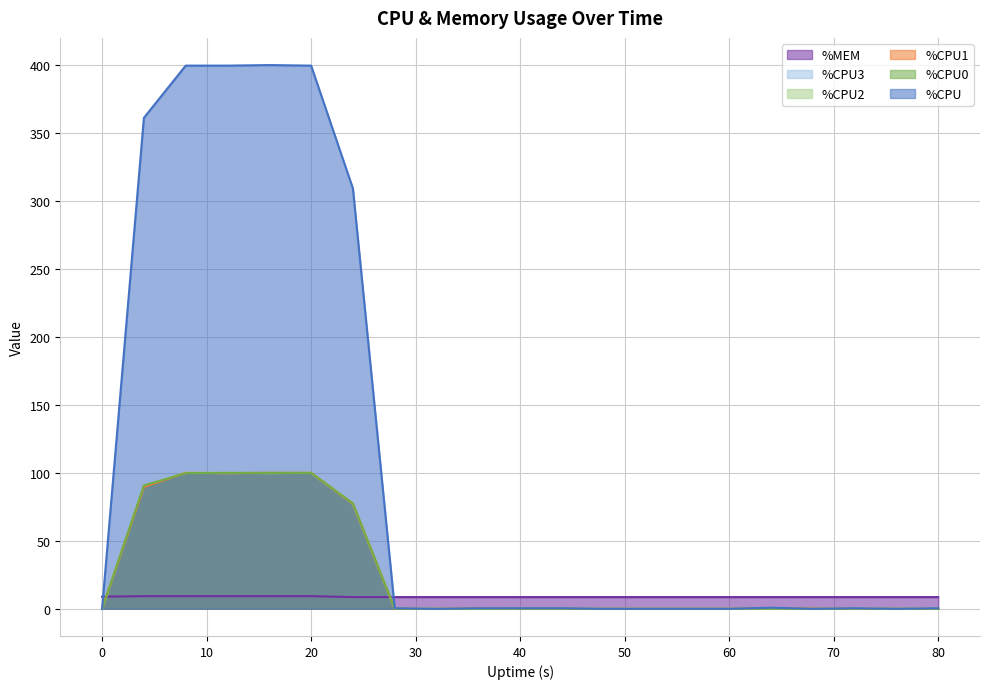

Rank the series by their maximum value, from lowest to highest.

%MEM, %CPU0, %CPU1, %CPU2, %CPU3, %CPU